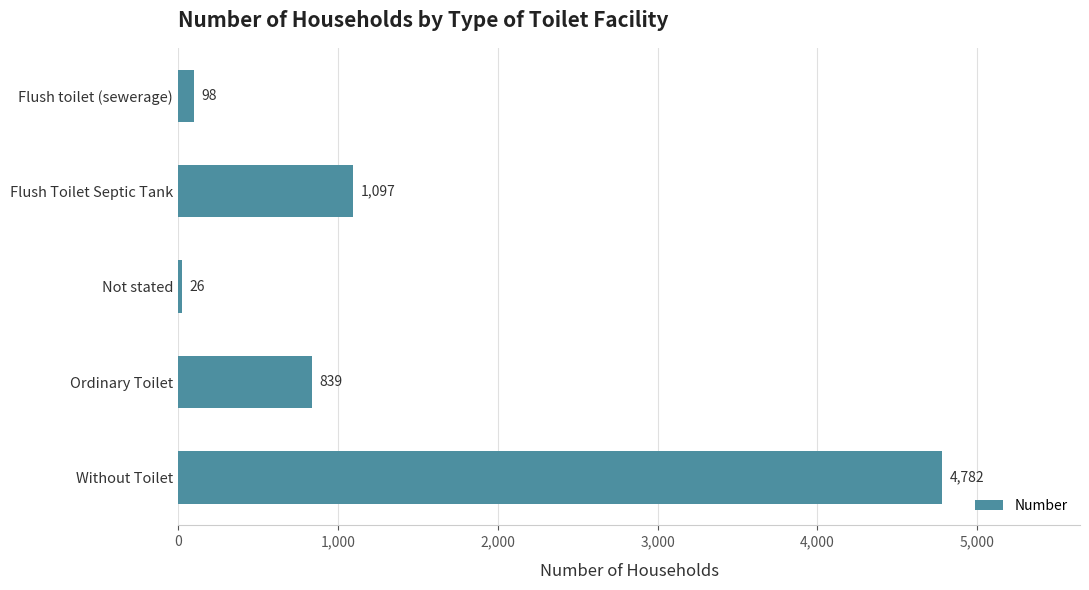

How many values are below 839?

2